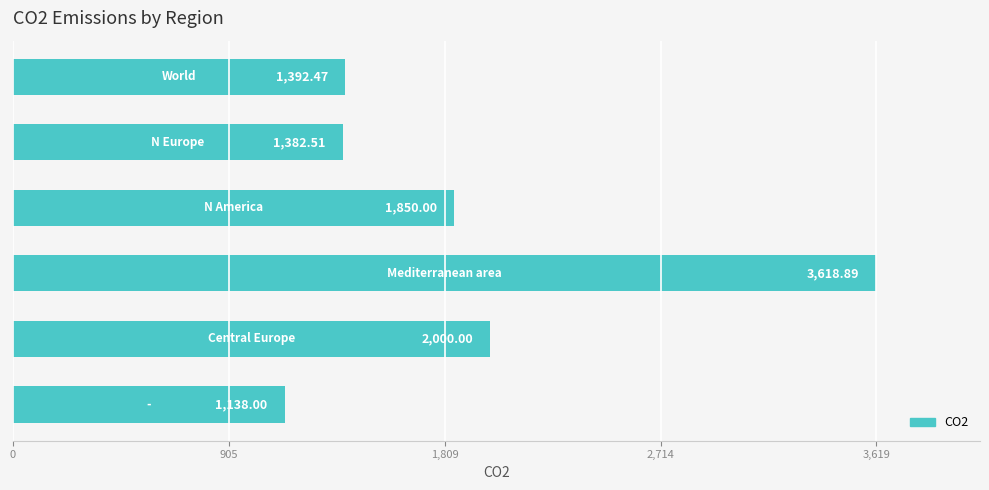

What is the sum of all values?

11381.9